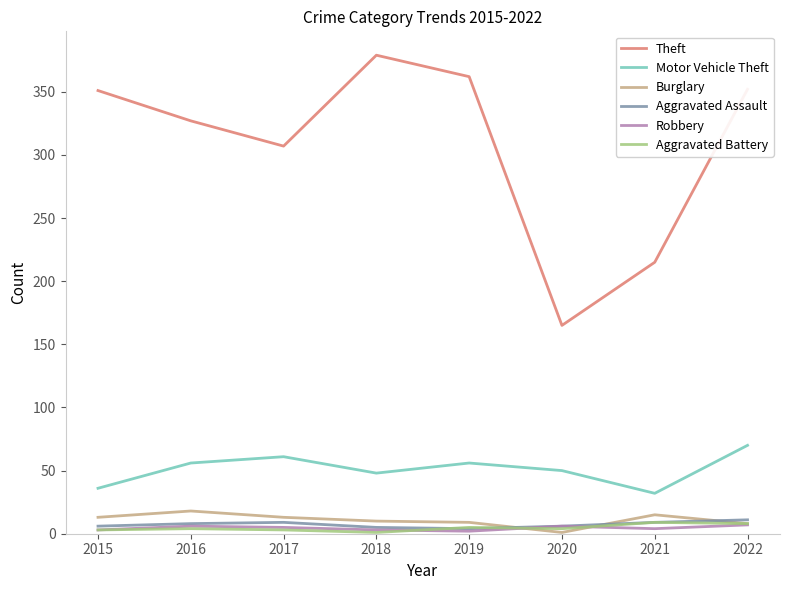

Where is the first local minimum for Theft?

2017